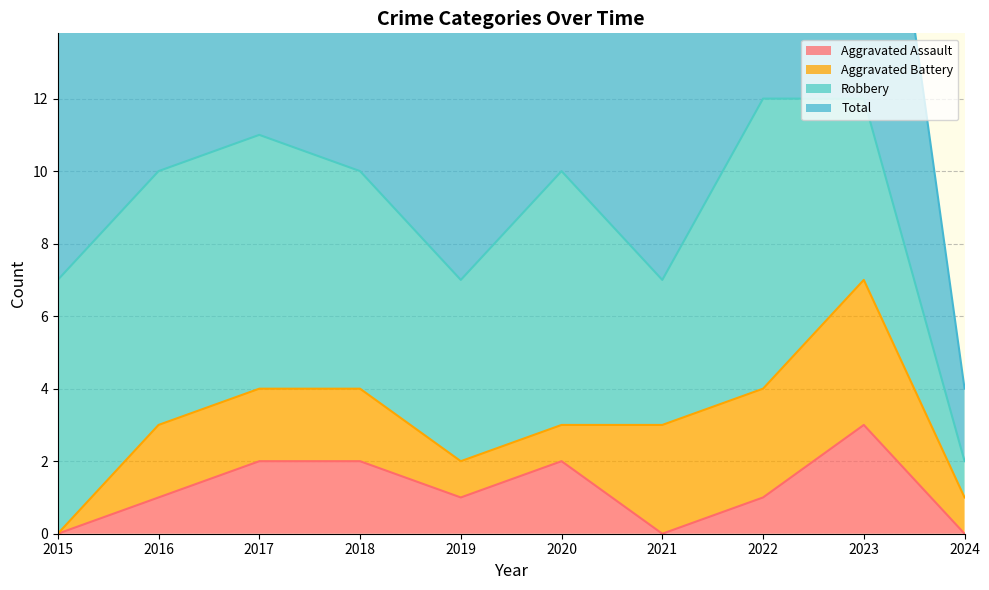

What is the maximum value shown in the chart?

12